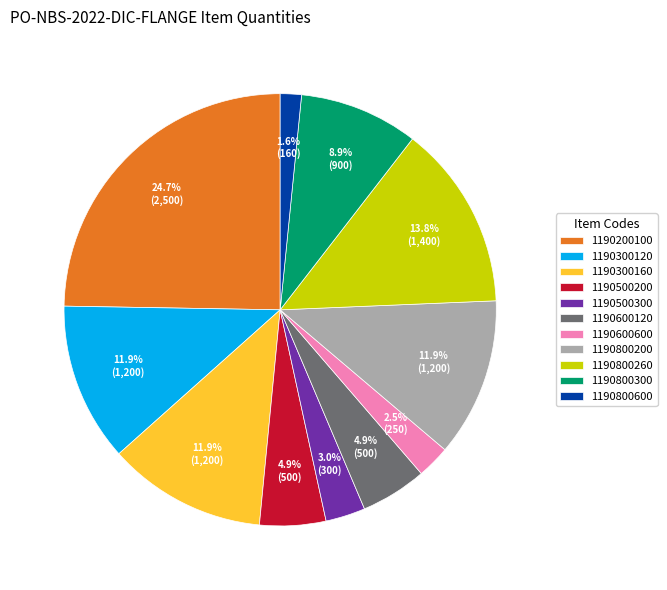

To the nearest percent, what portion does 1190300160 represent?

12%